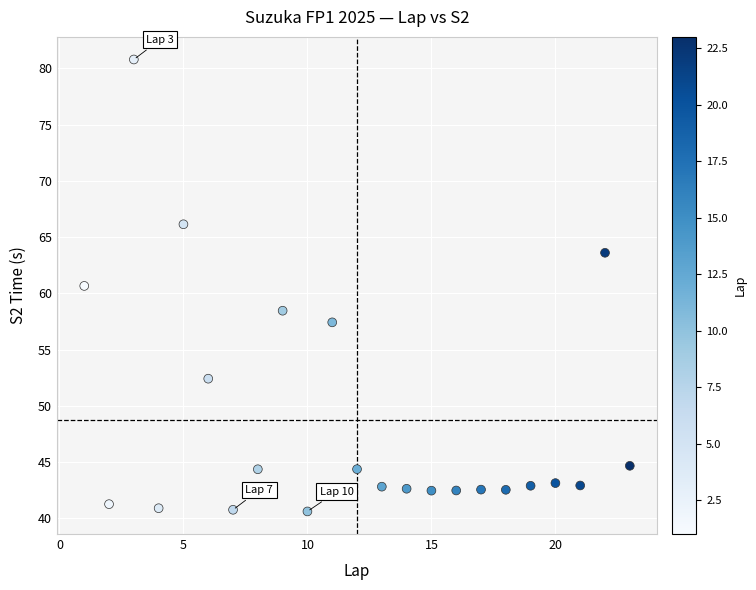

What Y value in the scatter plot is closest to 60?

60.7